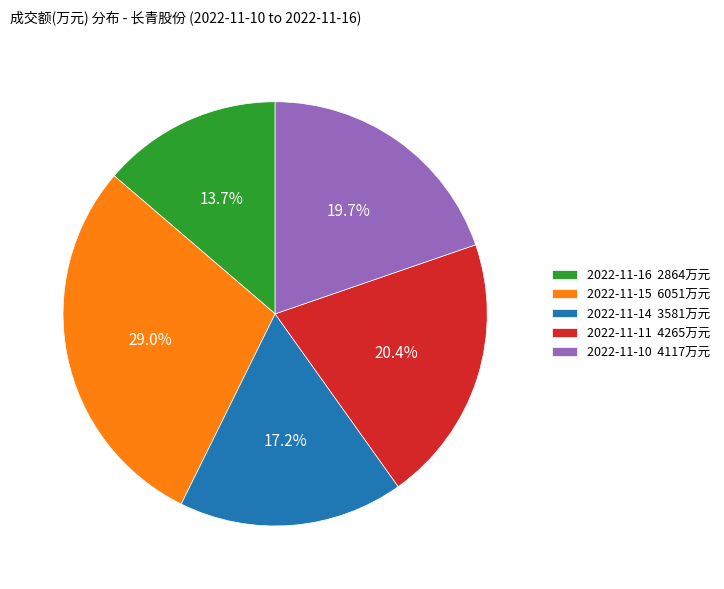

True or false: 2022-11-11 accounts for 9% of the total.

False